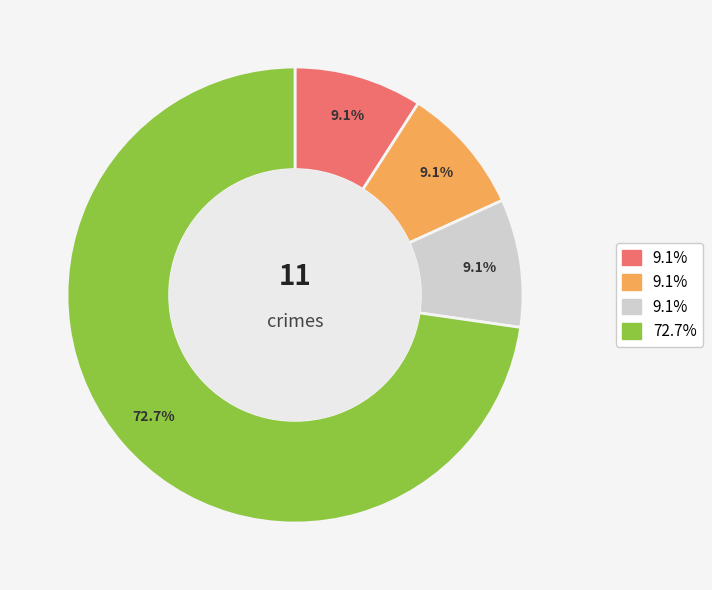

Does any single category account for the majority?

Yes